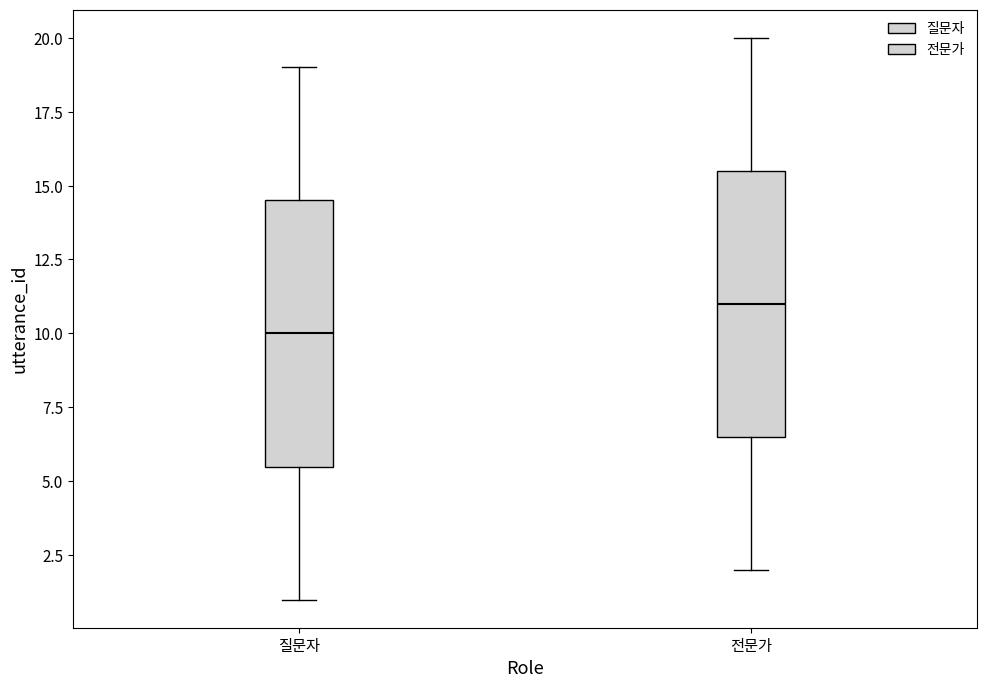

Reading left to right, transcribe this box plot: for each box, give where its median line is, the range the box spans, and where its two whiskers end, as read against the y-axis. The values are not printed on the chart, so give them approximately, as read against the axis.

질문자: median 10.0, box 5.5 to 14.5, whiskers 1.0 to 19.0
전문가: median 11.0, box 6.5 to 15.5, whiskers 2.0 to 20.0